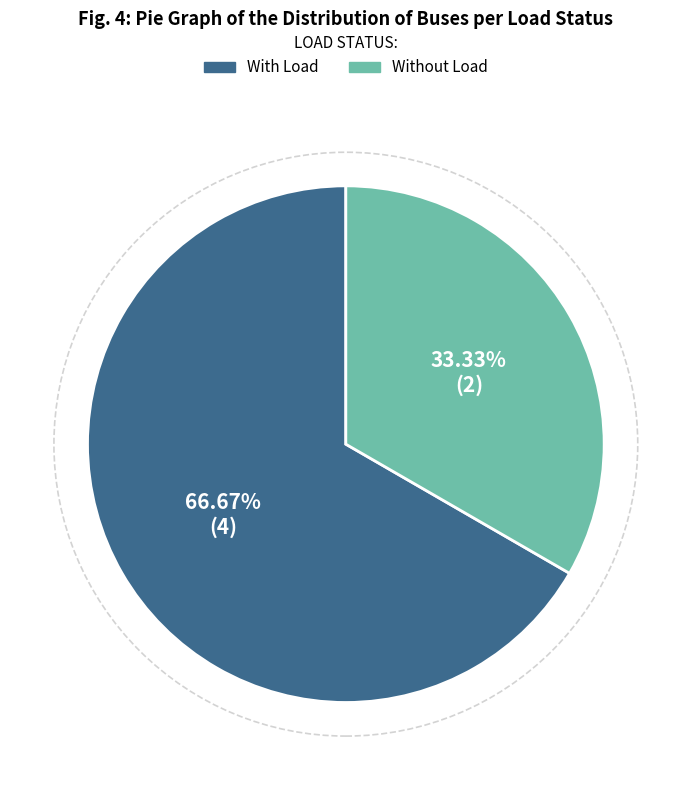

What is the majority slice?

With Load